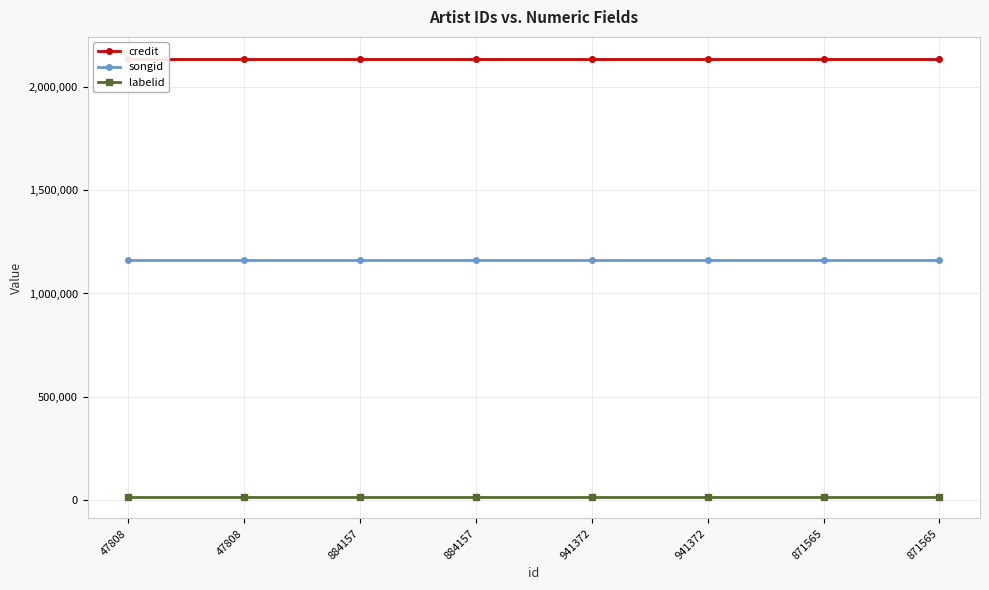

Rank the categories by songid value from lowest to highest.

47808, 47808, 884157, 884157, 941372, 941372, 871565, 871565